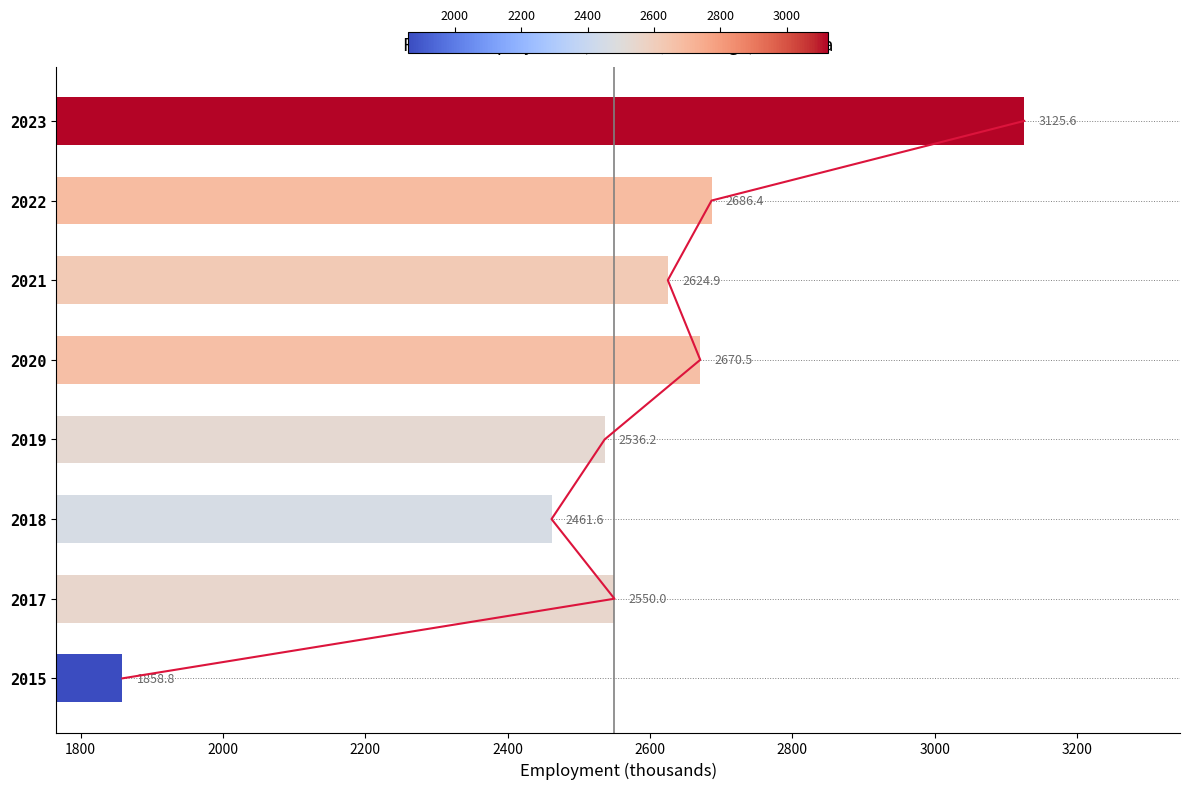

What is the greatest value displayed?

3125.6